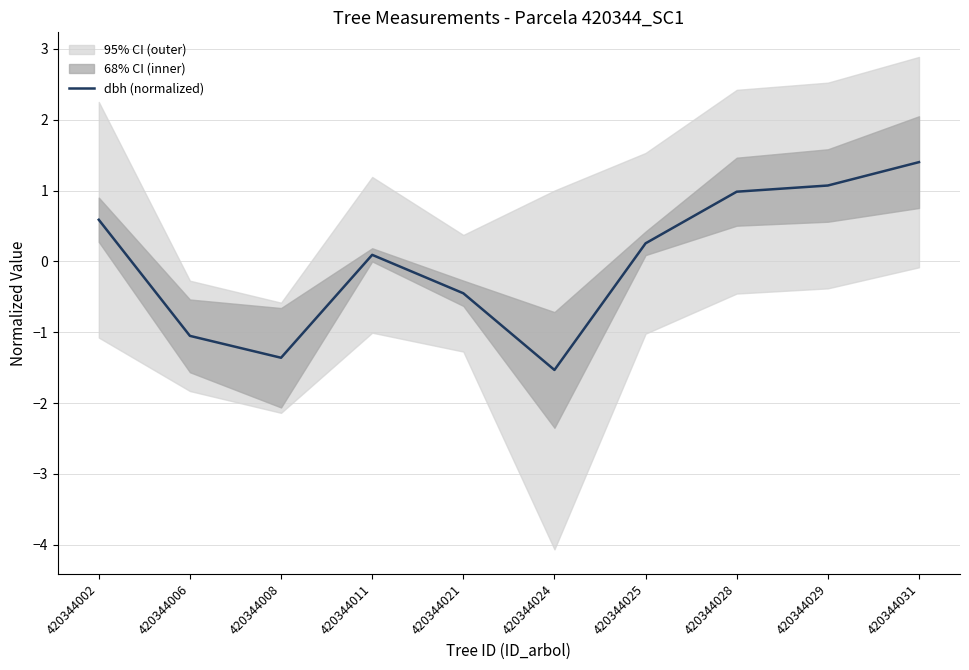

How many interior local peaks (higher than both neighbors) does the data have?

1